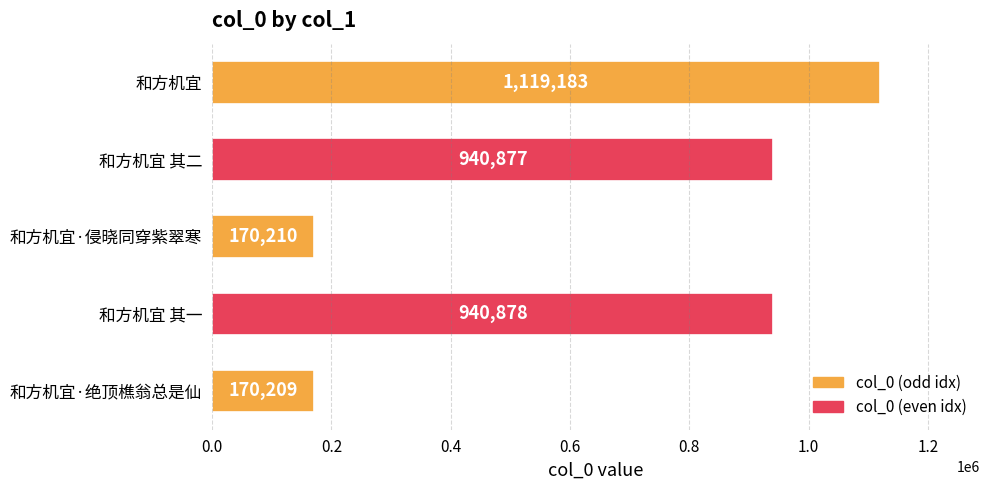

Between 和方机宜 and 和方机宜·绝顶樵翁总是仙, which is larger?

和方机宜